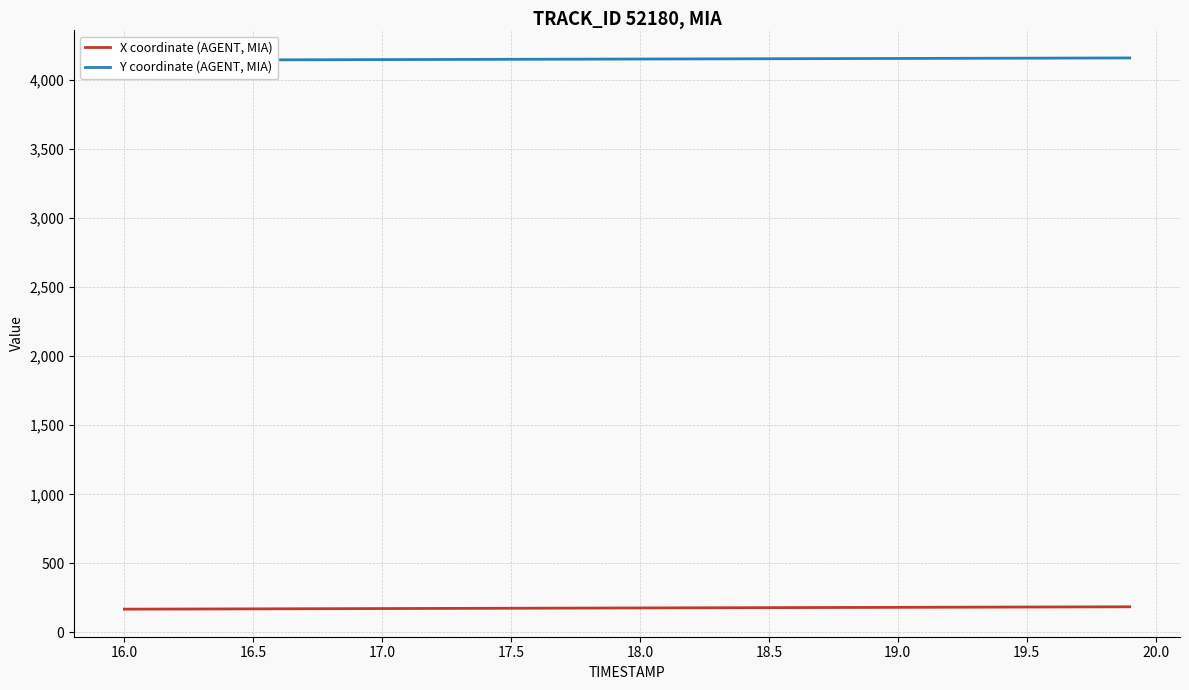

True or false: Y coordinate (AGENT, MIA) has more than 0 interior local peaks.

False